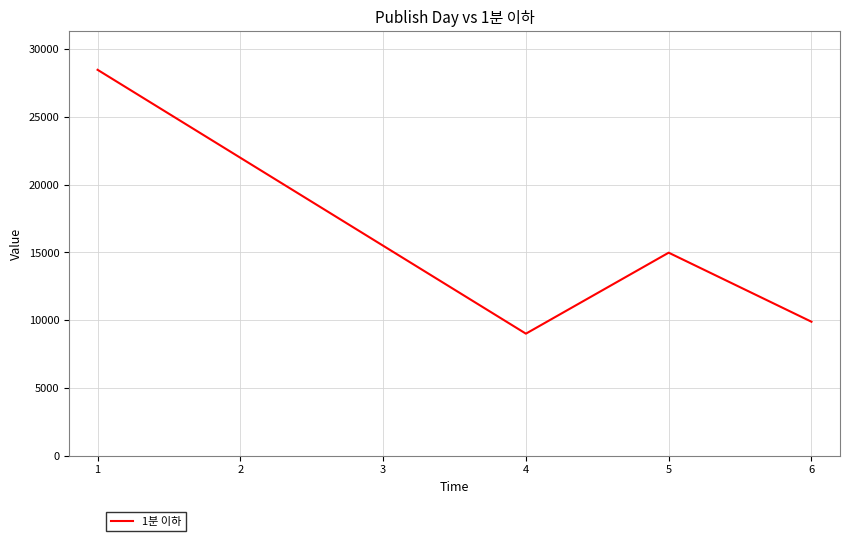

Rank the categories by value from lowest to highest.

4, 6, 5, 1